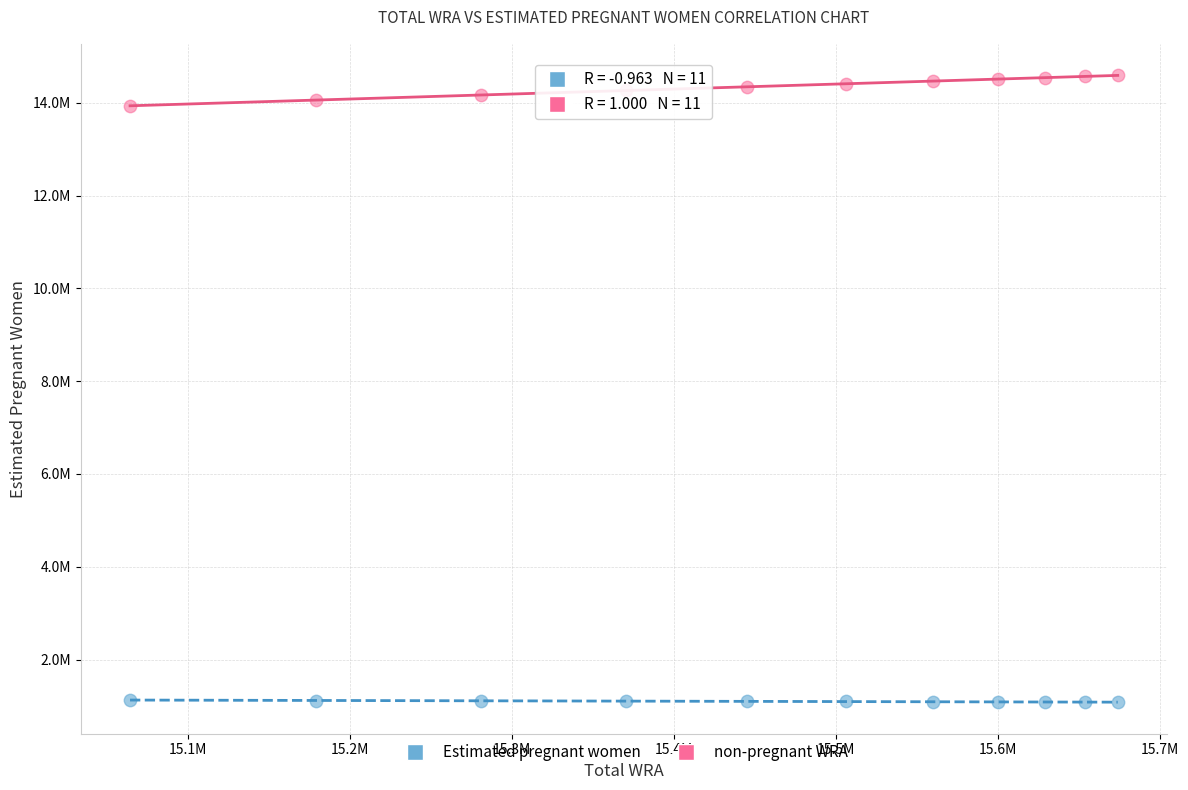

Which series reaches the maximum Y coordinate?

non-pregnant WRA